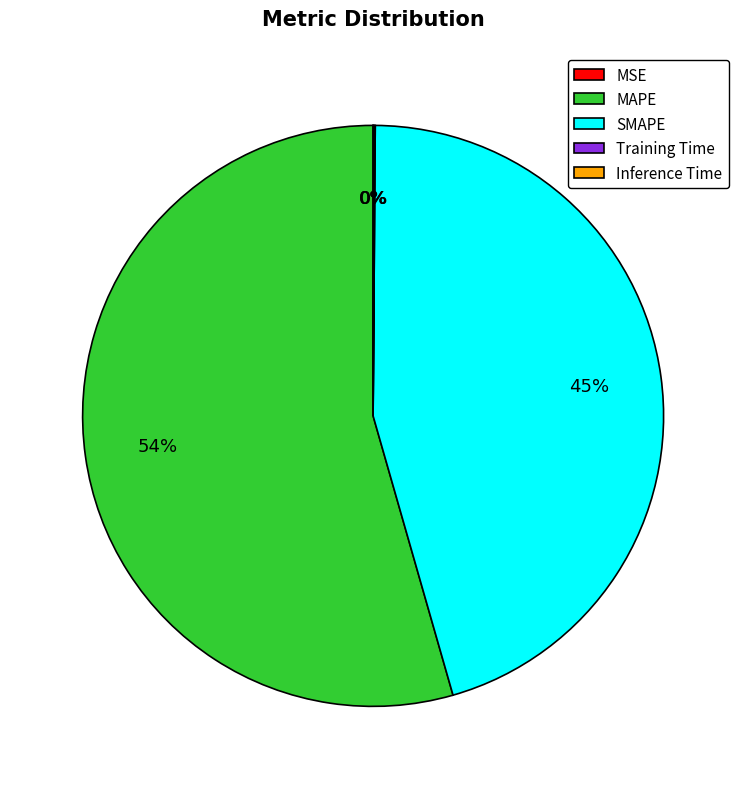

What is the ratio of the value at MAPE to the value at SMAPE?

1.2